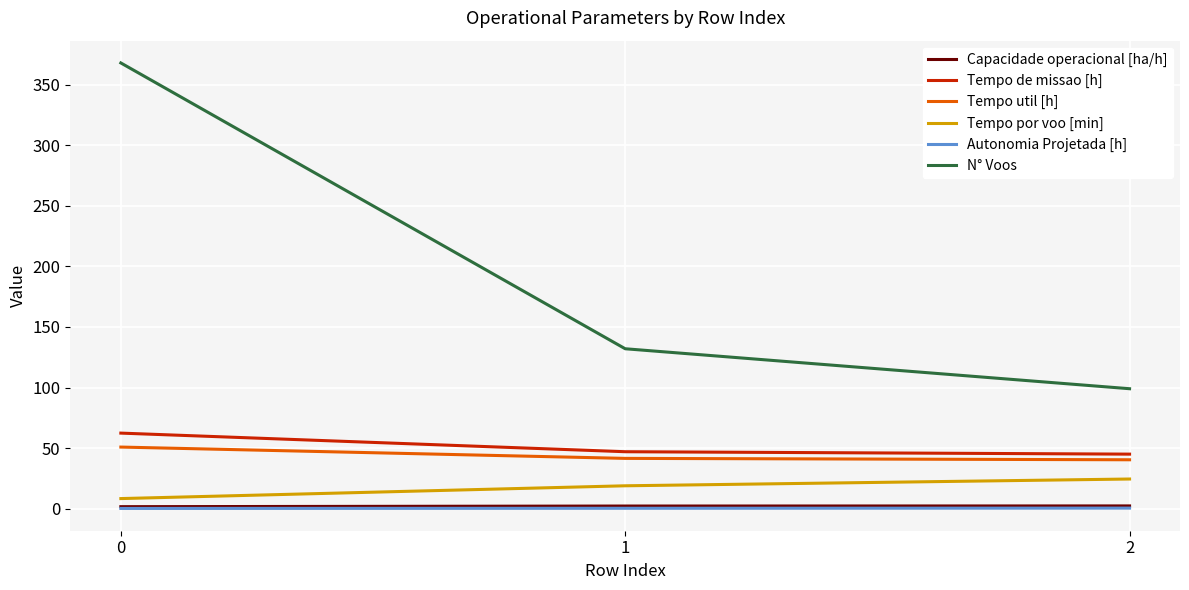

Read the N° Voos value at 2.

99.0